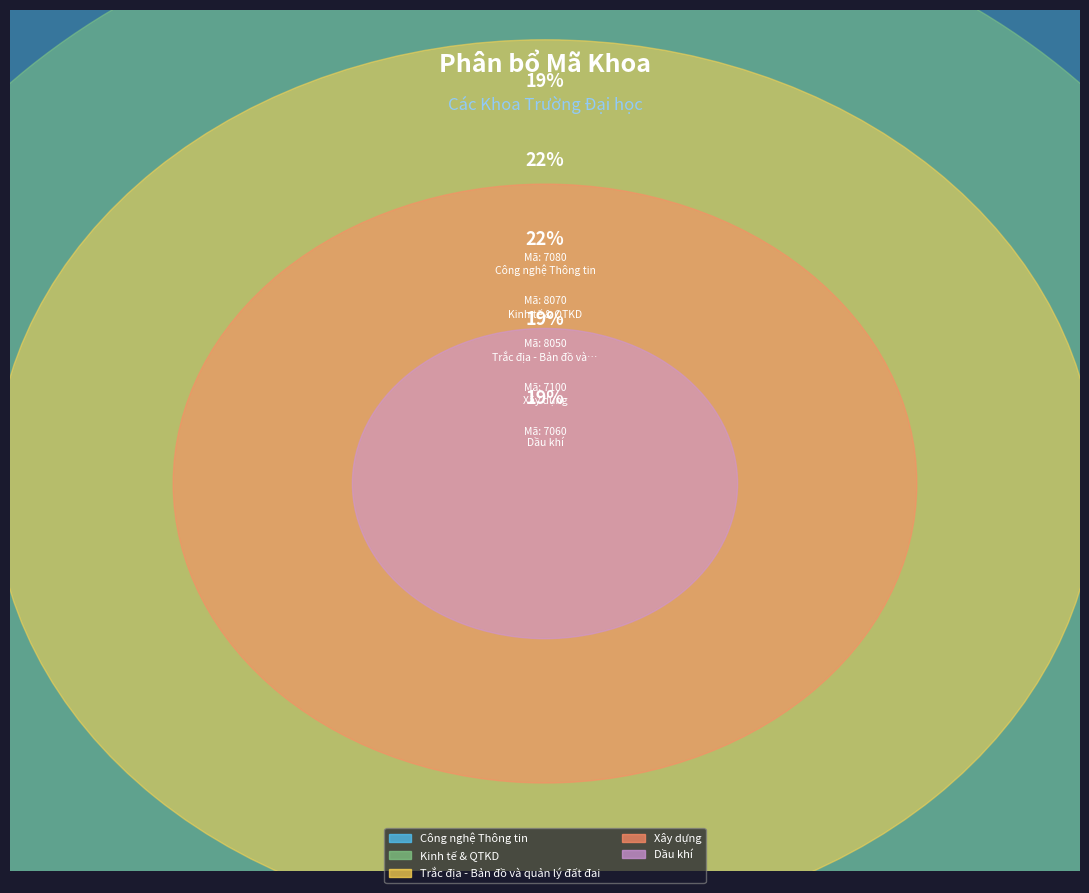

To the nearest percent, what percentage of the pie is Kinh tế & QTKD?

22%